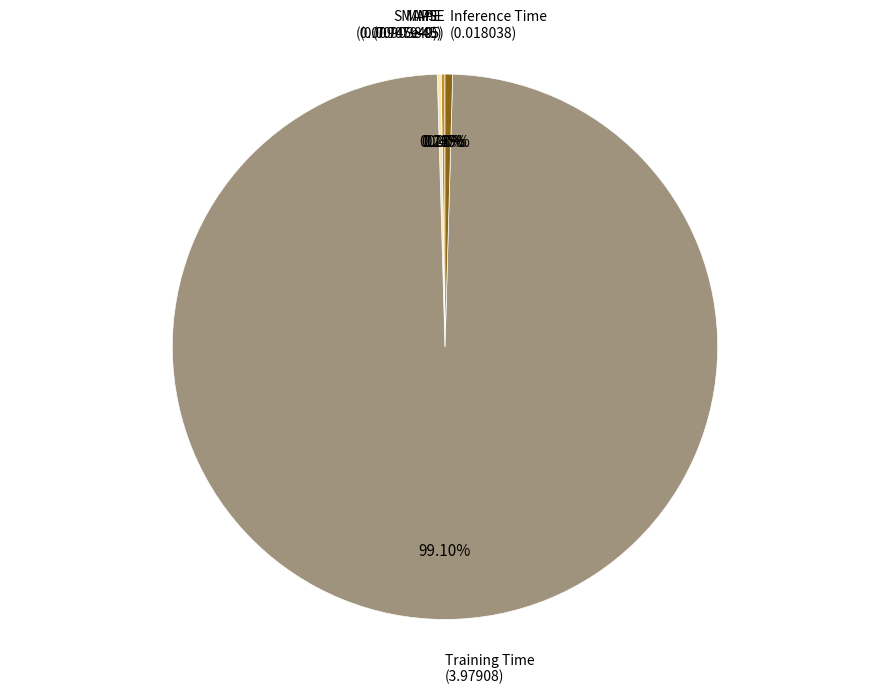

Which category has the biggest portion of the pie?

Training Time